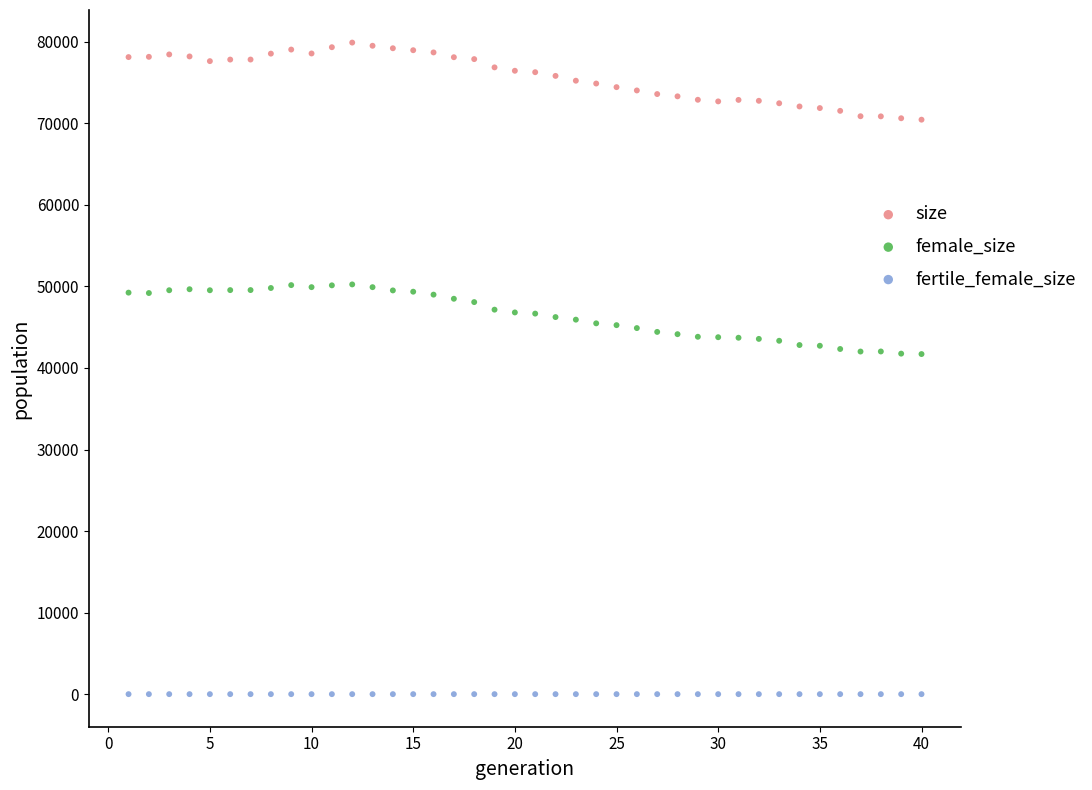

Which series reaches the minimum Y coordinate?

fertile_female_size